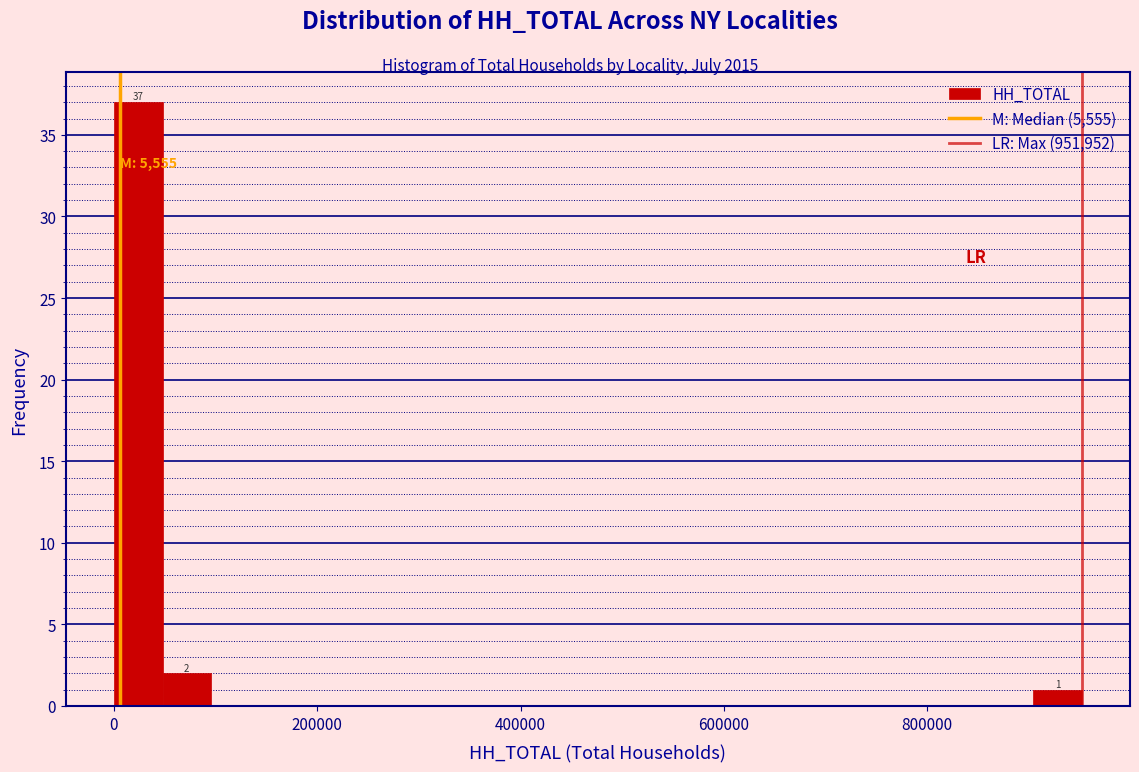

Around what value on the x-axis is the tallest bar? Give the approximate position of its centre, as read against the axis.

20000